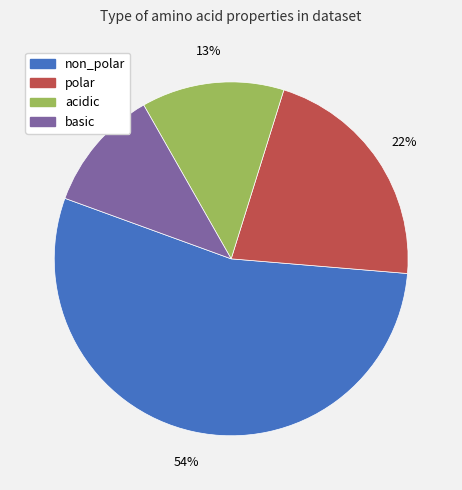

Does any single category account for the majority?

Yes